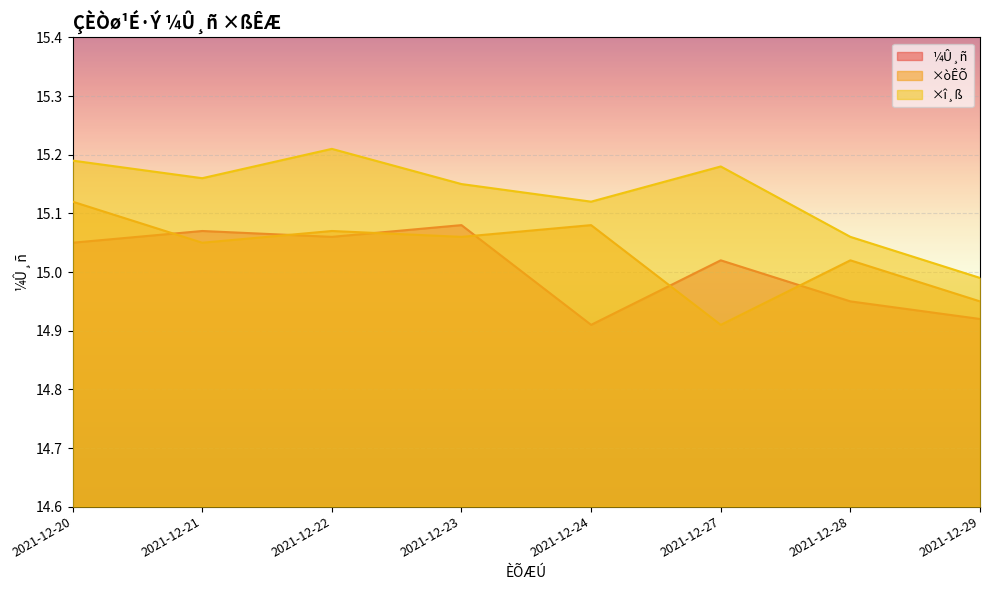

True or false: ×î¸ß and ¼Û¸ñ cross at least once.

False